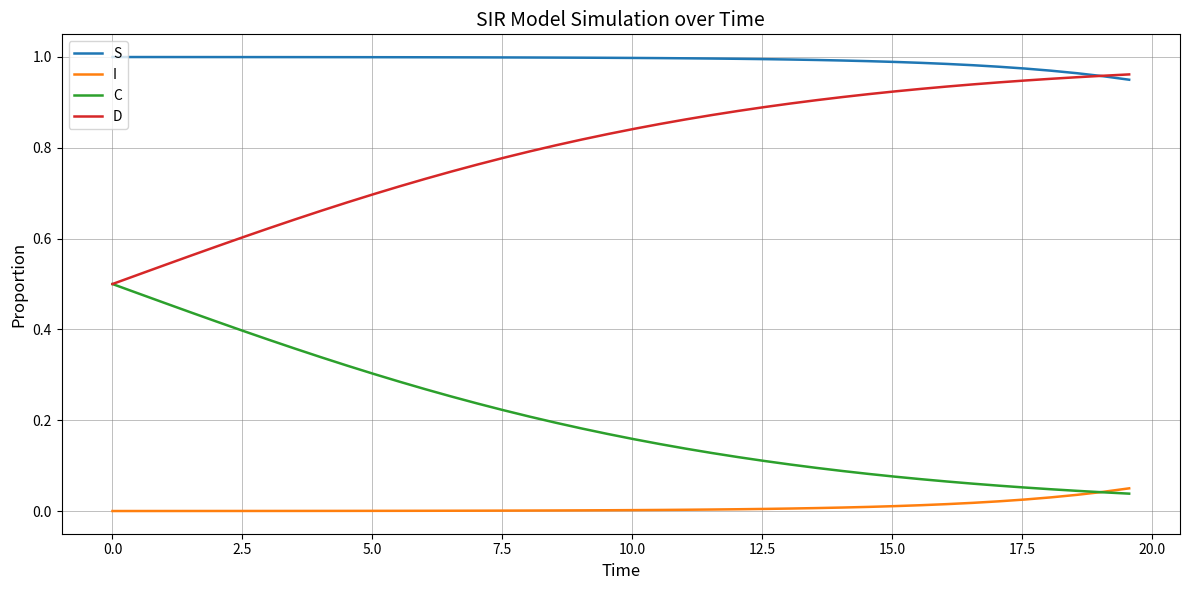

True or false: I and S cross at least once.

False